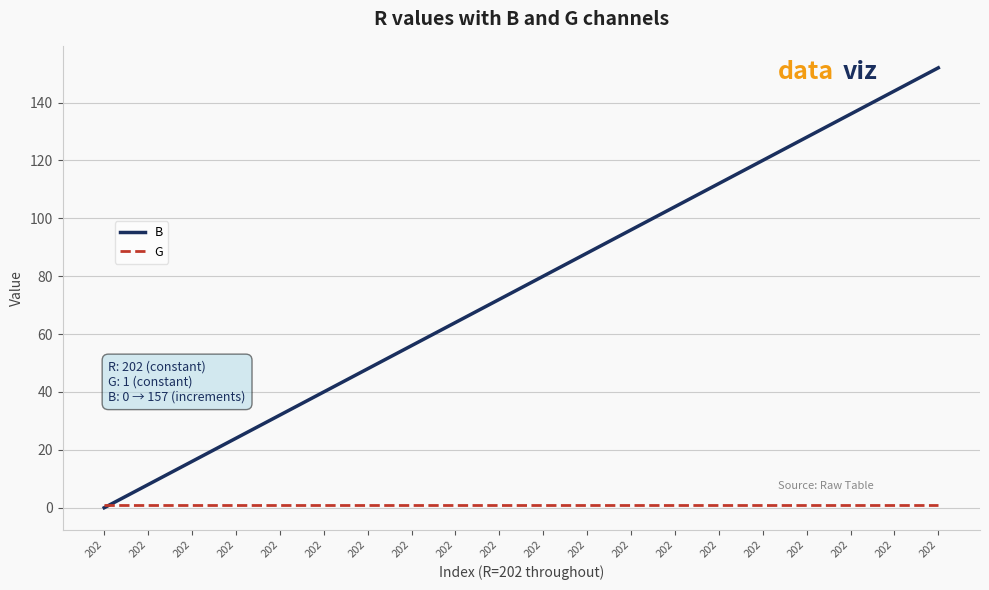

How many intersections are there between B and G?

1